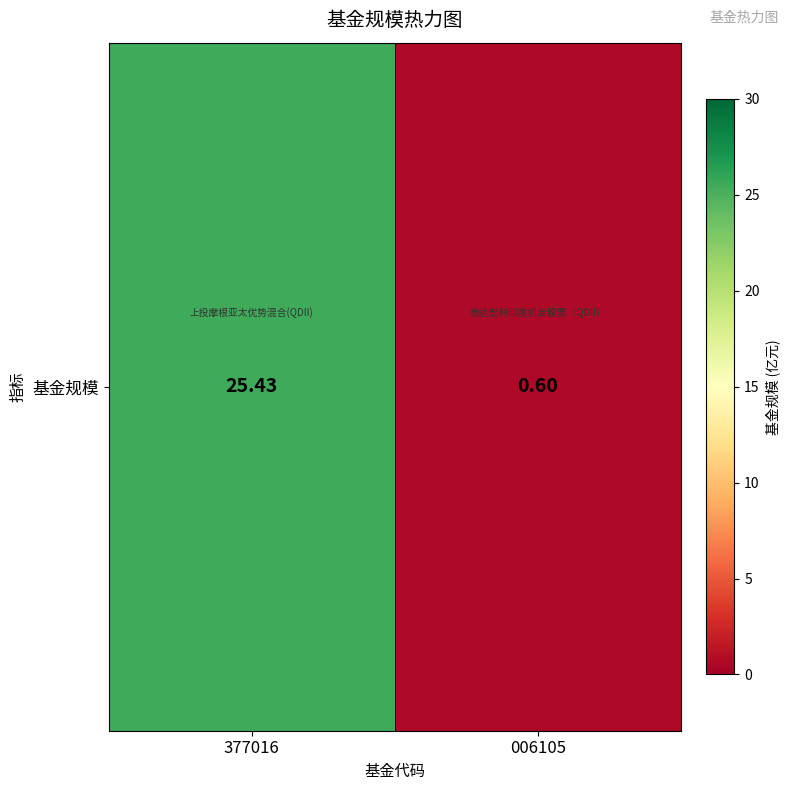

Rank the categories by value from lowest to highest.

006105, 377016